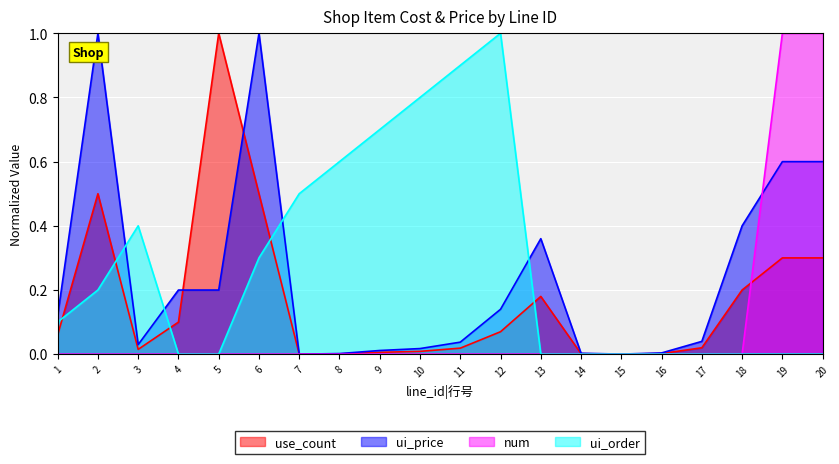

Where do use_count and ui_price first cross each other?

4 and 5